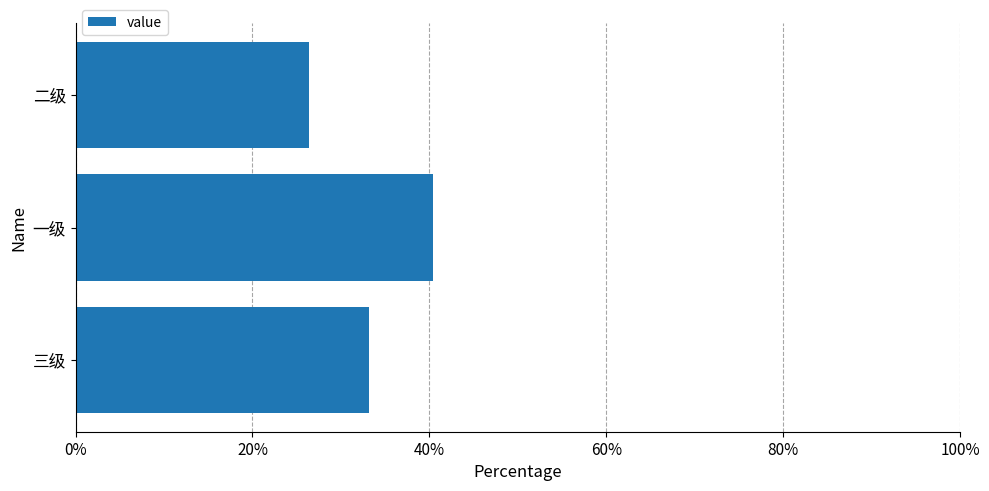

Reading bottom to top, list all the values displayed in this chart.

33.1	40.4	26.4